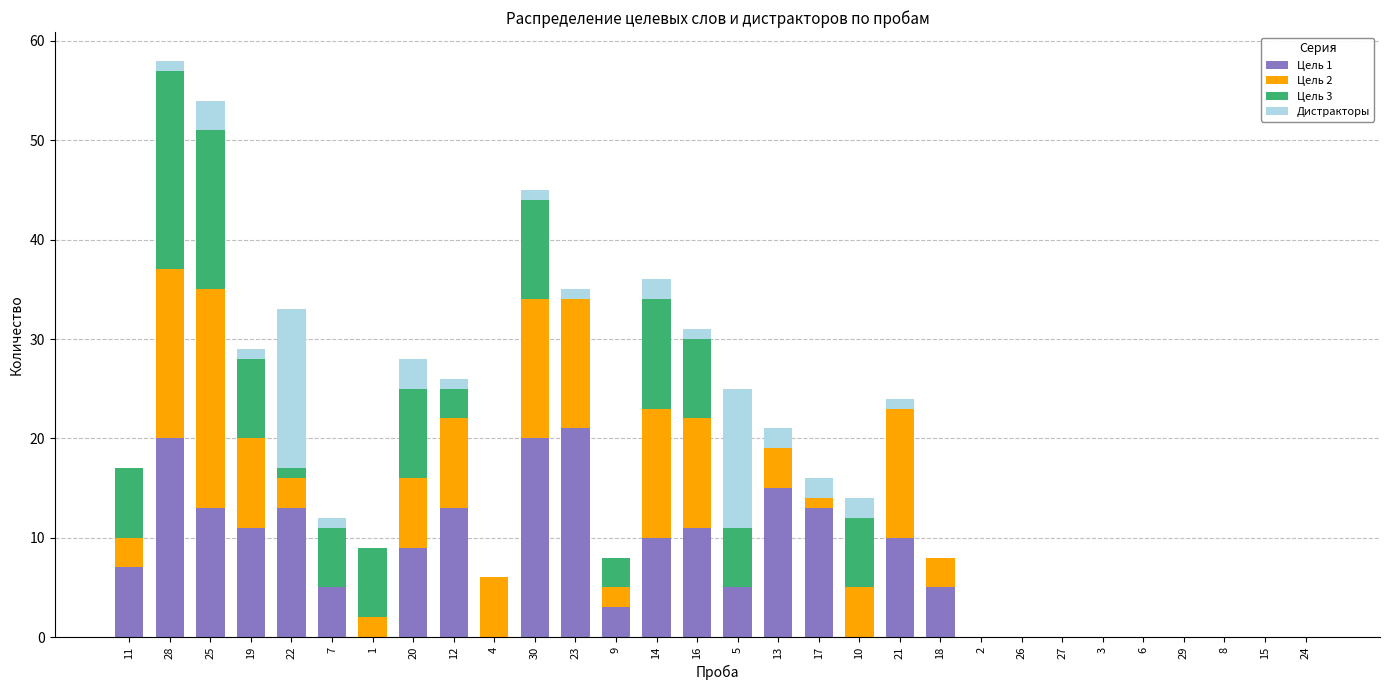

True or false: Цель 1 has a value of 0 at 4.

True